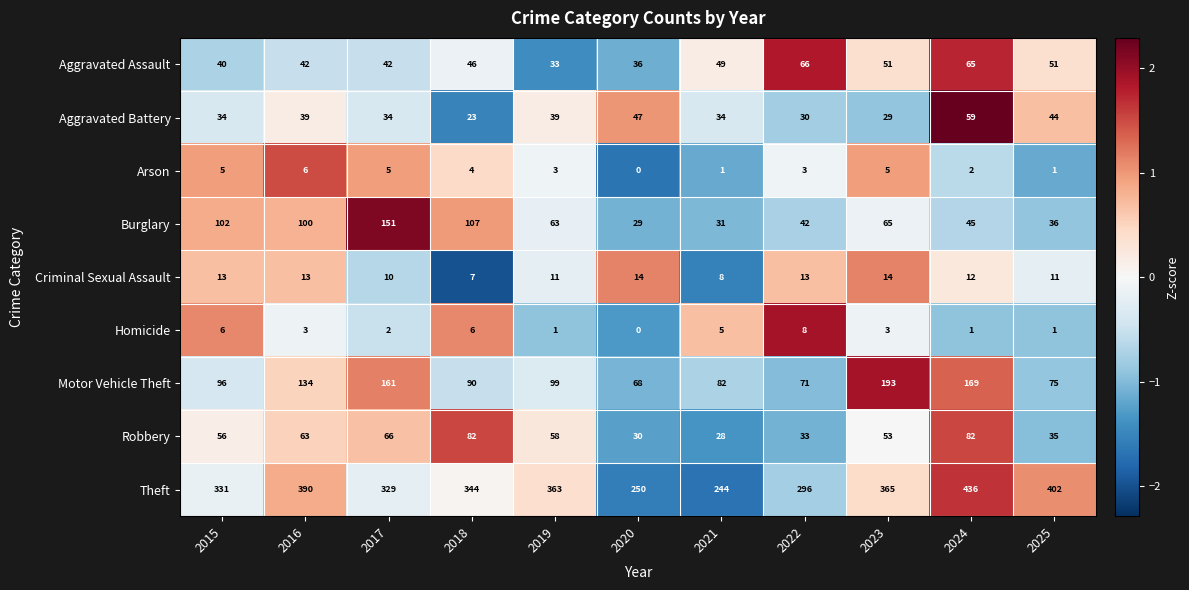

Rank the series at 2022 from highest to lowest value.

Theft, Motor Vehicle Theft, Aggravated Assault, Burglary, Robbery, Aggravated Battery, Criminal Sexual Assault, Homicide, Arson